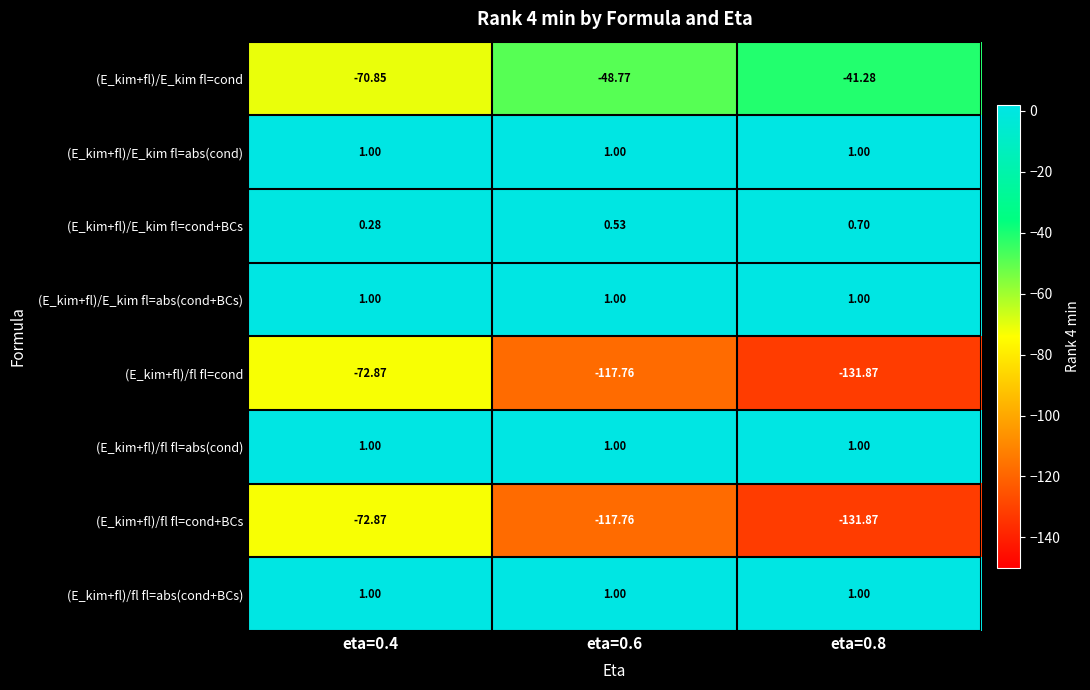

Is the value of (E_kim+fl)/fl fl=cond at eta=0.4 greater than the value of (E_kim+fl)/fl fl=cond+BCs at eta=0.6?

Yes